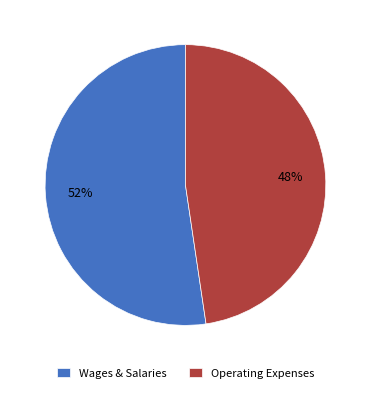

What is the smallest slice in the pie chart?

Operating Expenses